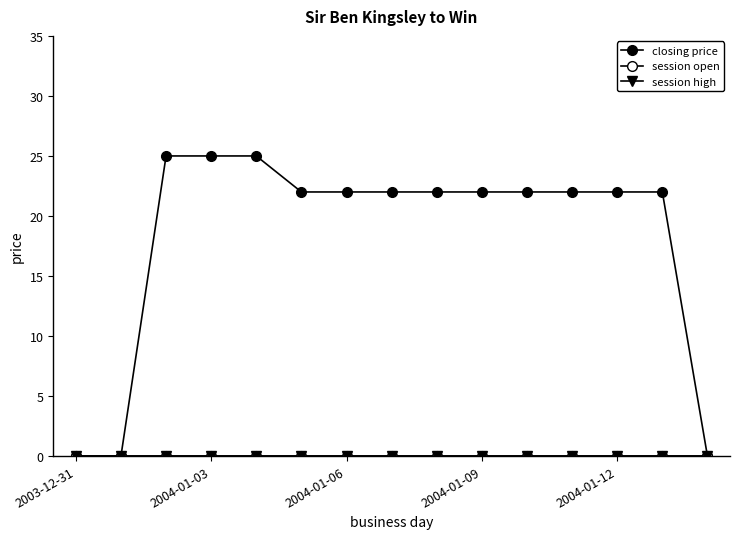

True or false: session open and session high intersect in this chart.

False